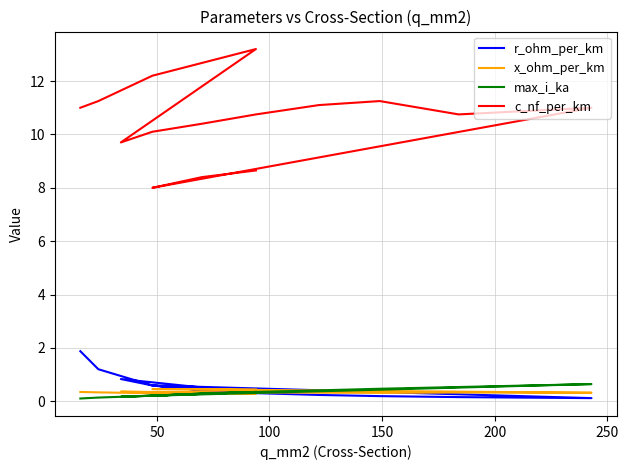

Which series has the largest total across all categories?

c_nf_per_km